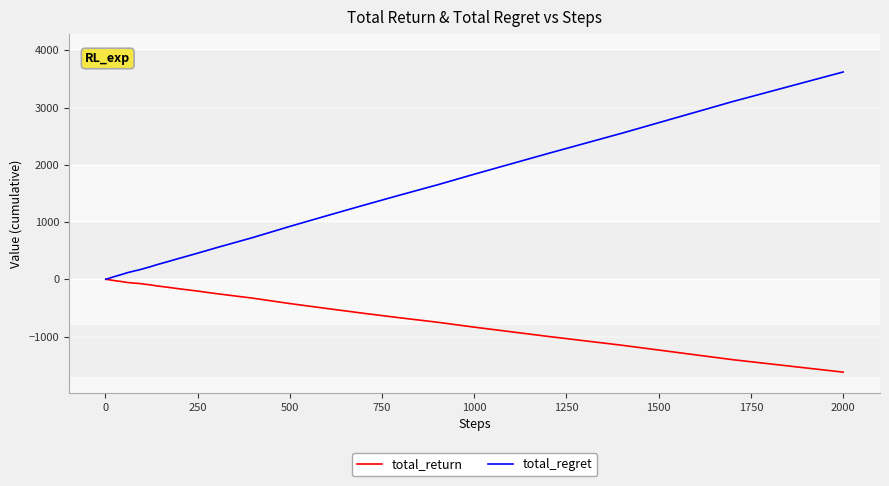

What is the greatest value displayed?

3622